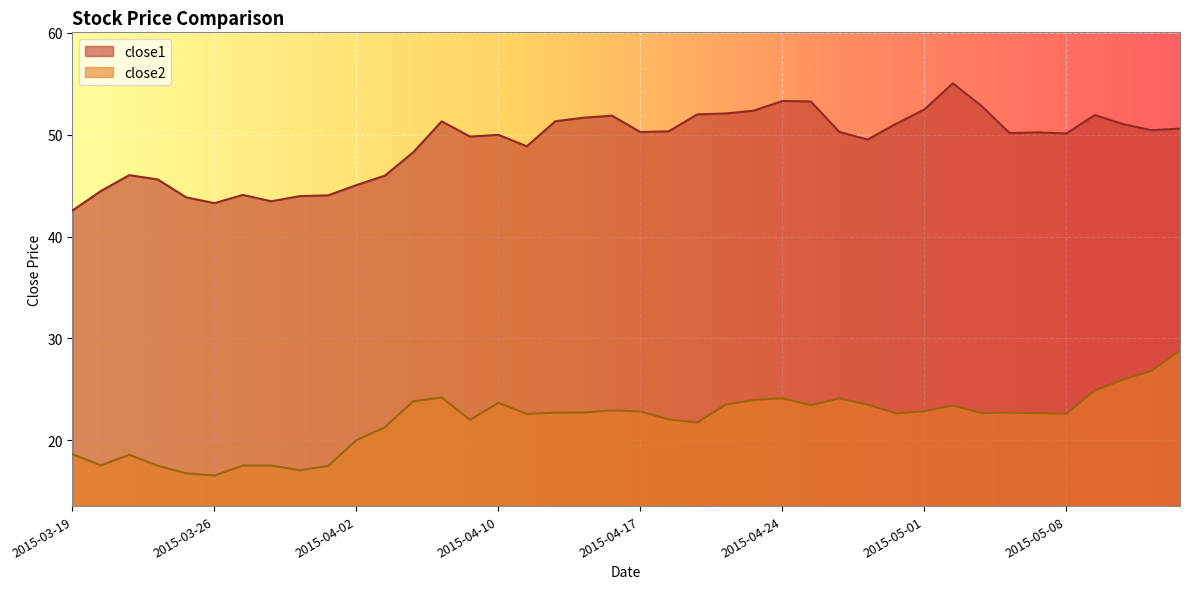

The value of close1 at 2015-05-13 is 89.7. True or false?

False